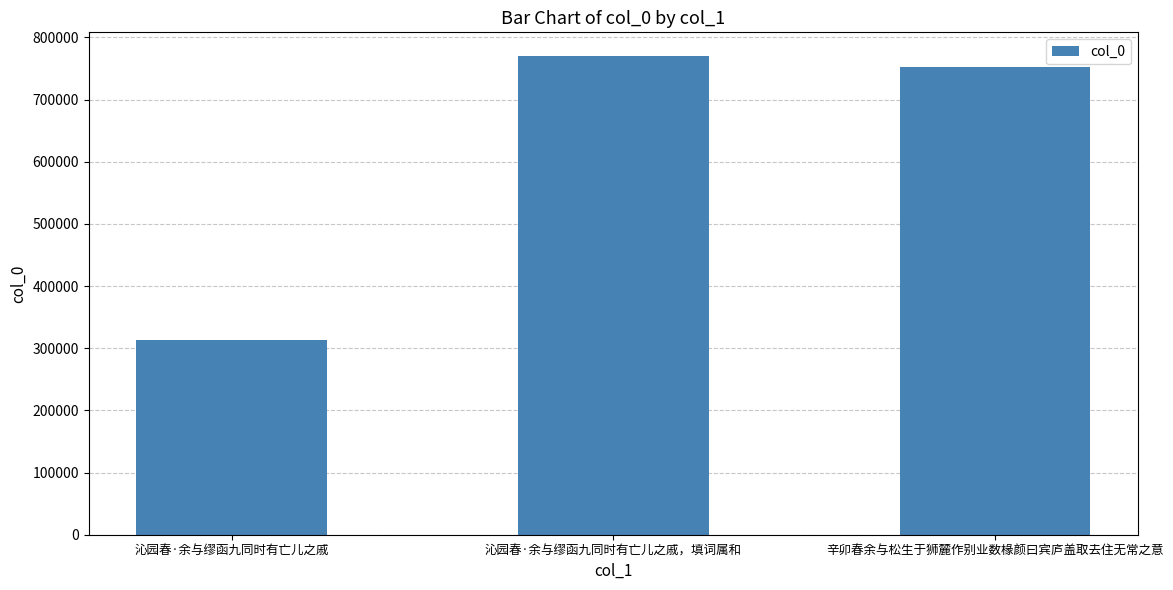

True or false: the data shows 490806 at 沁园春·余与缪函九同时有亡儿之戚，填词属和.

False